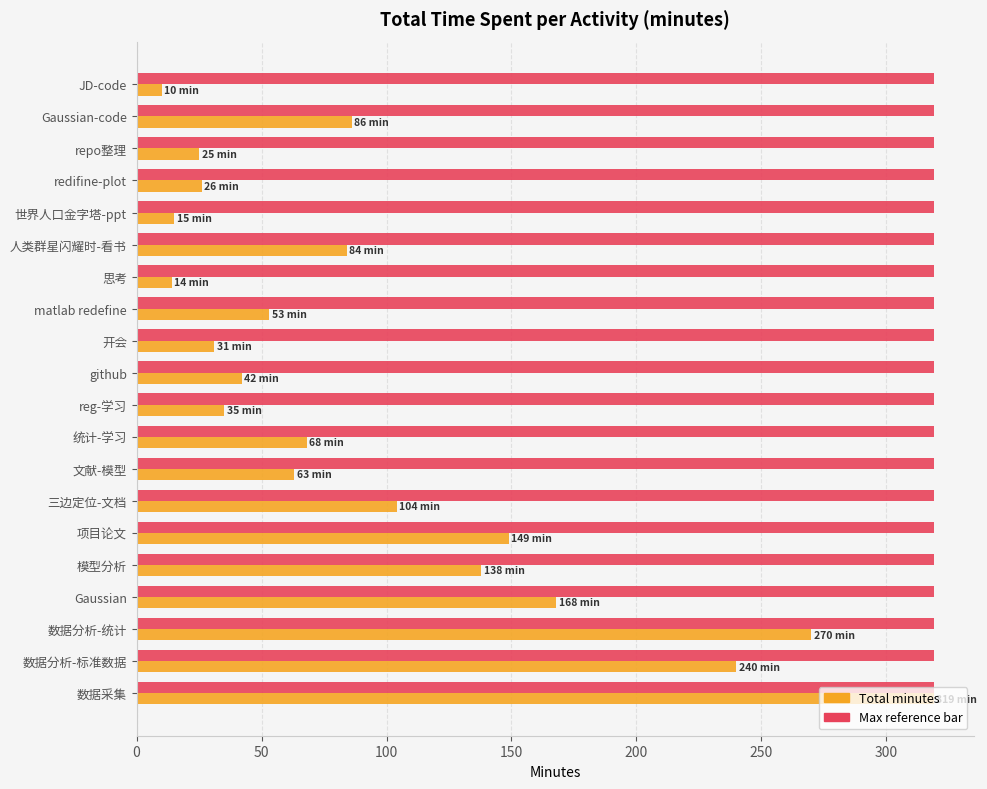

What is the smallest value displayed?

10